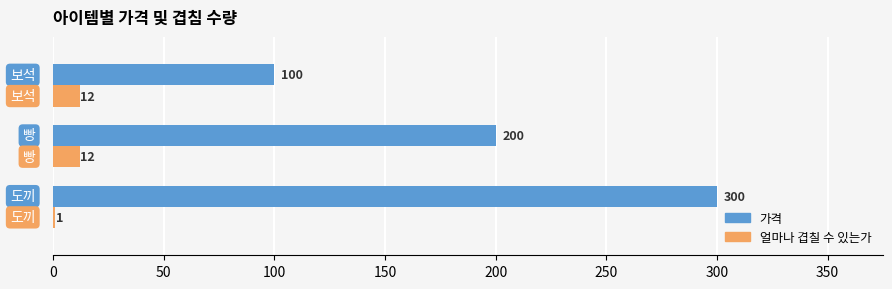

Count the number of categories in the chart.

3